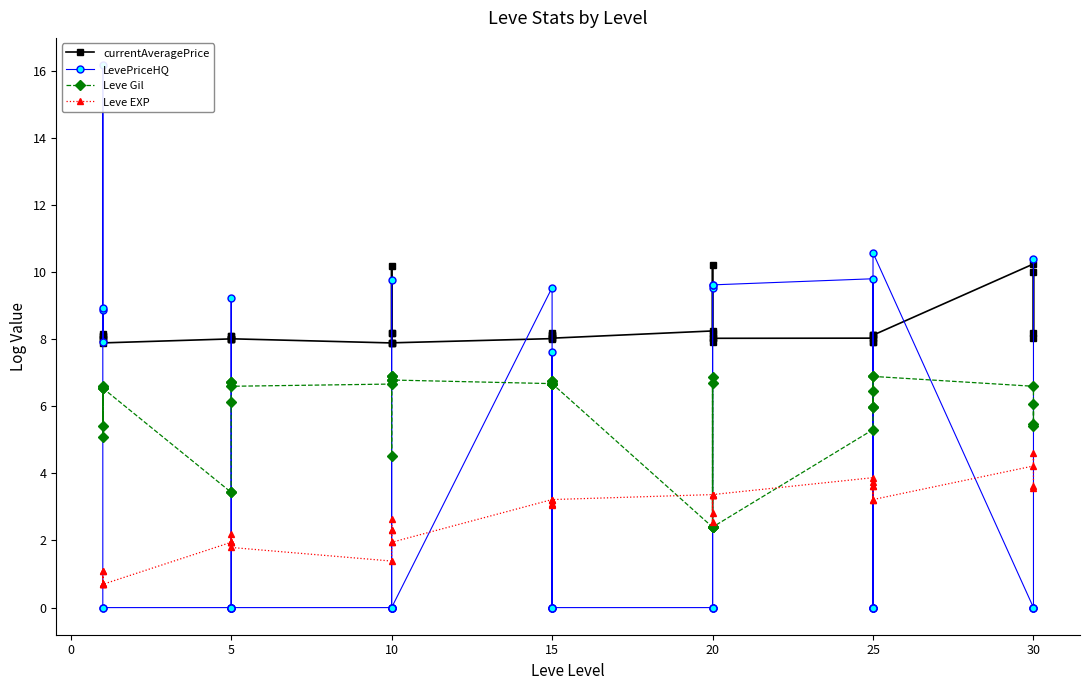

True or false: currentAveragePrice has more than 2 interior local peaks.

True